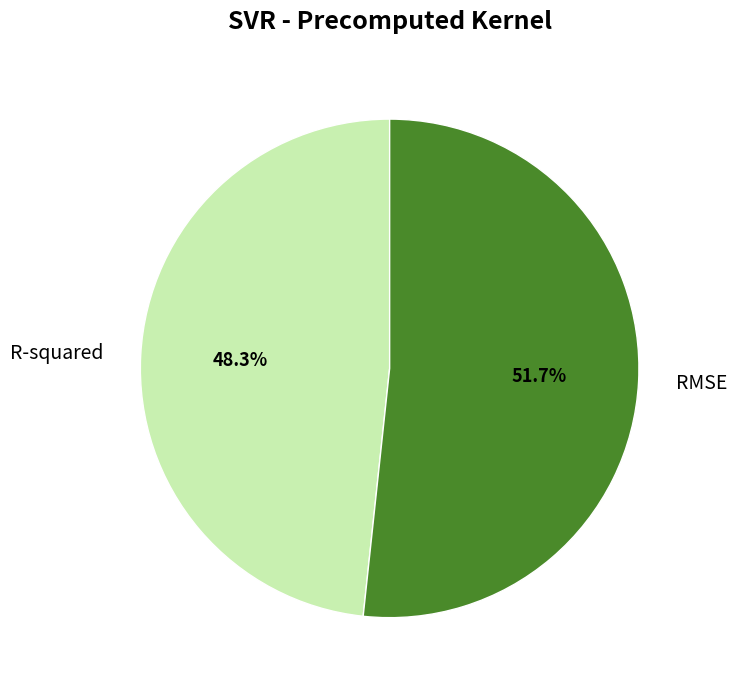

Approximately how many times larger is the value at R-squared compared to RMSE?

0.9